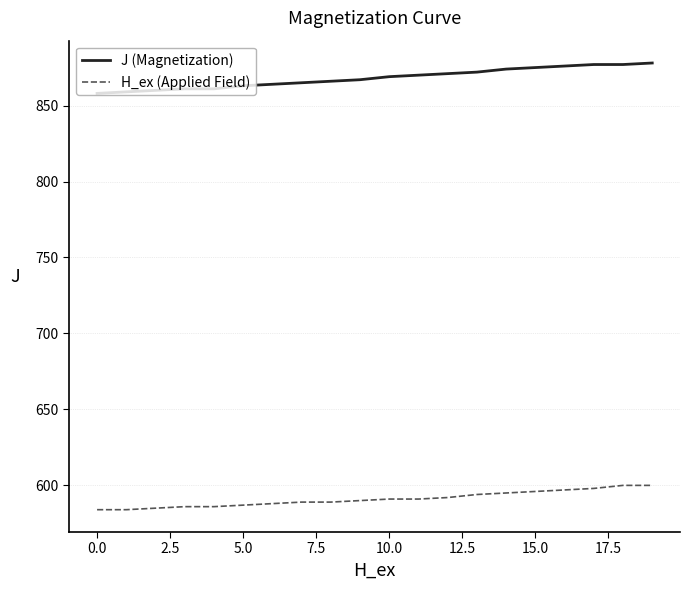

Which series has the largest total across all categories?

J (Magnetization)